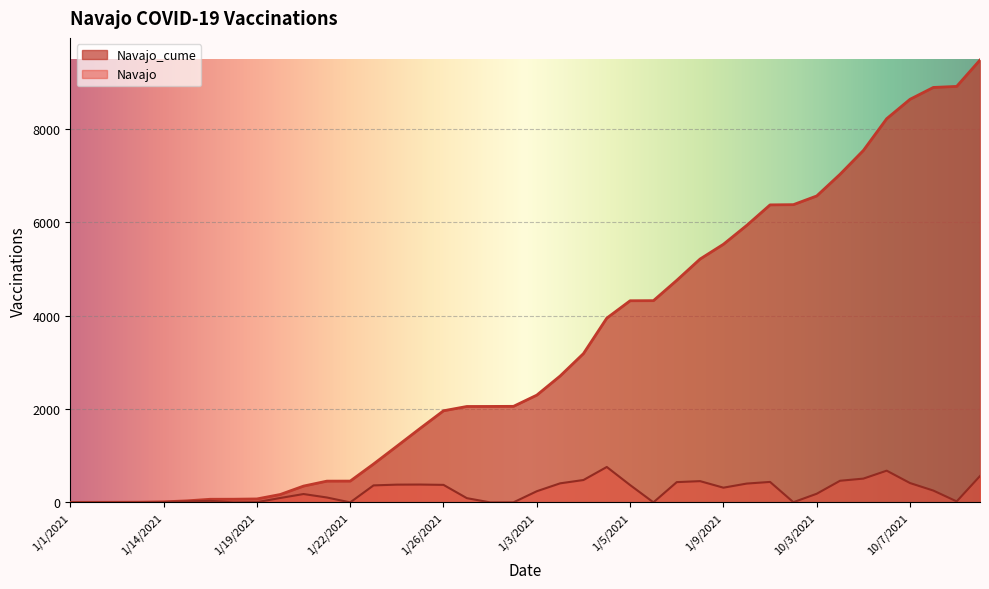

At how many categories does at least one series exceed 1633?

24